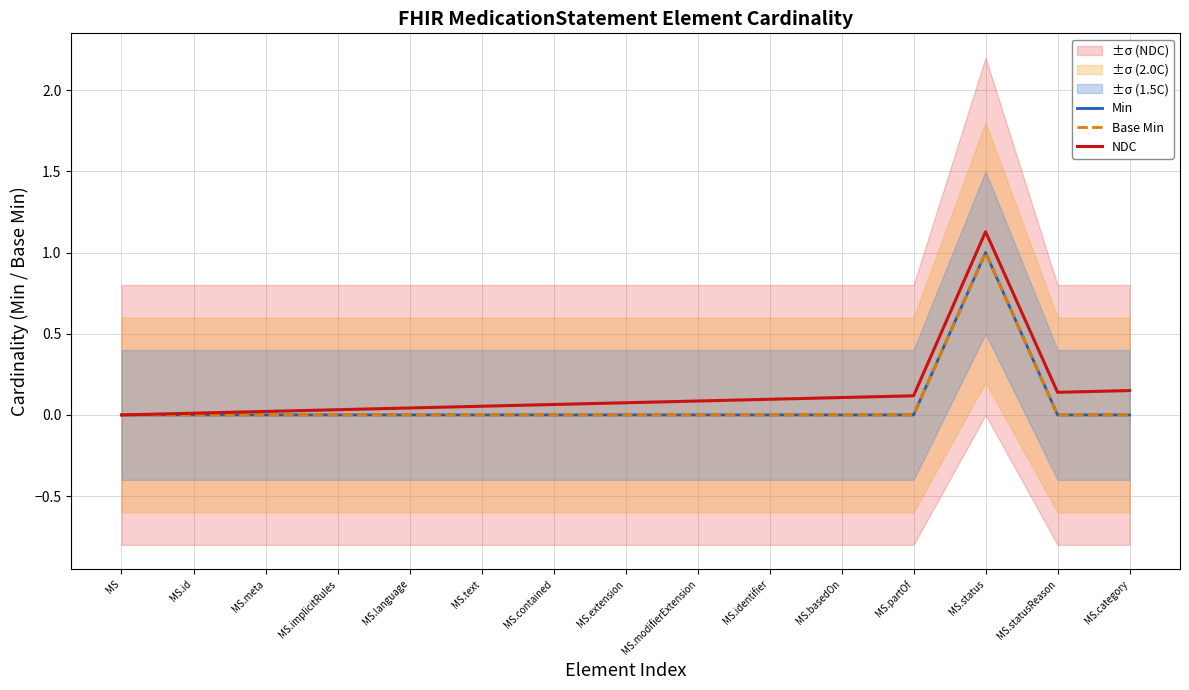

How many categories are shown in the chart?

15